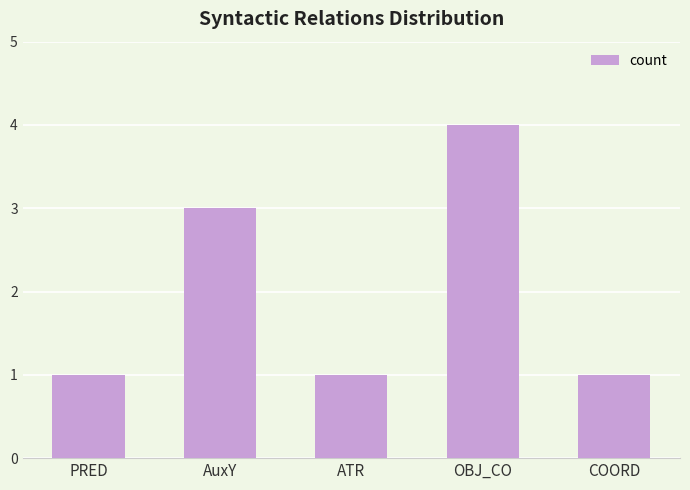

What is the value of the 2nd bar from the left?

3